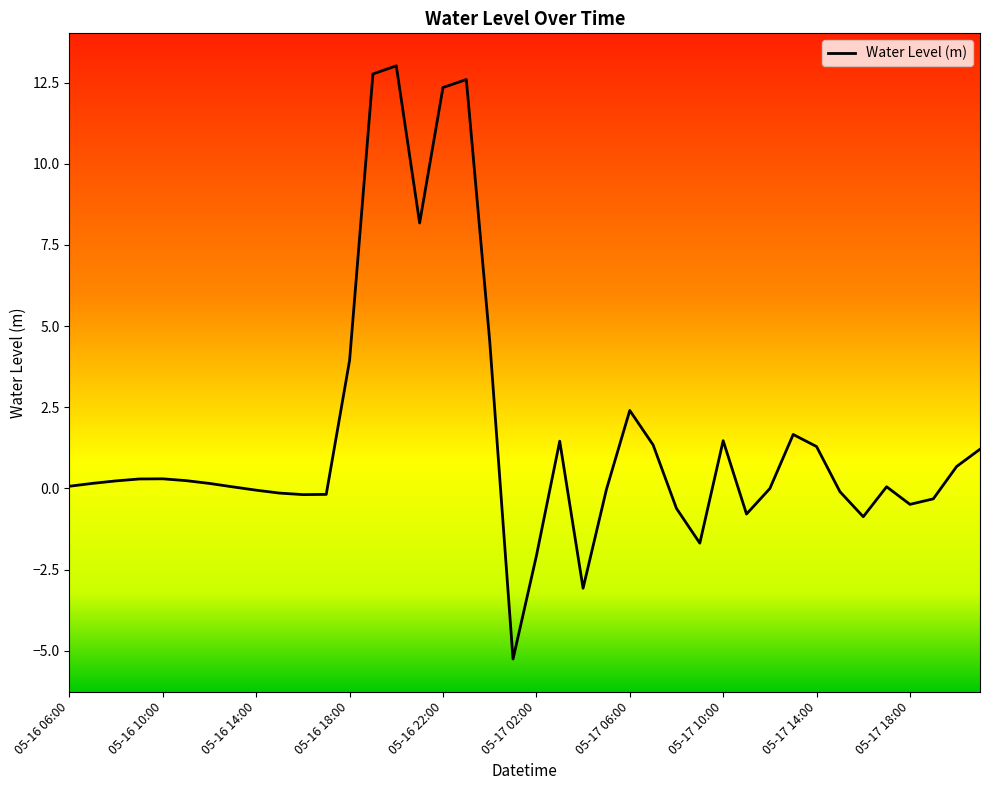

How many categories are shown in the chart?

40